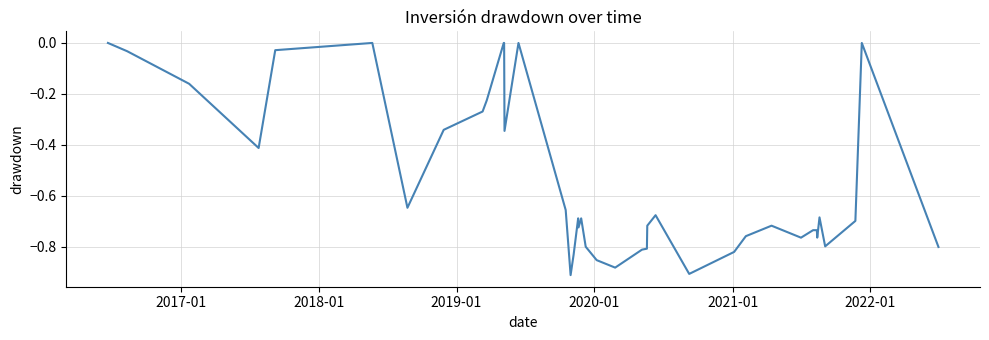

What is the difference between the maximum and minimum values?

0.9